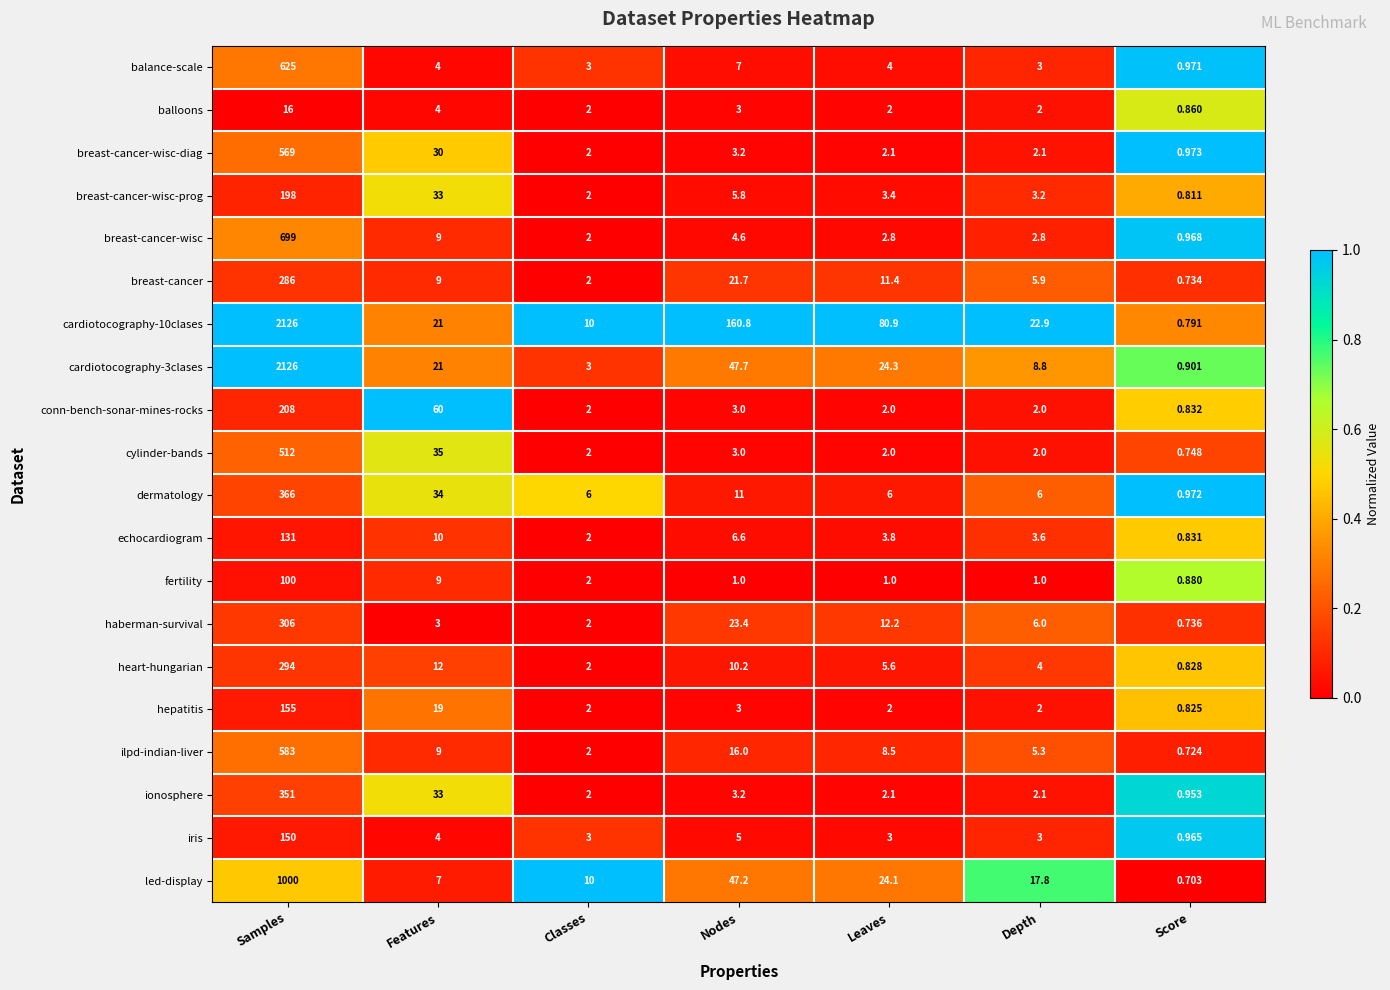

Which label corresponds to the largest value in the chart?

Samples